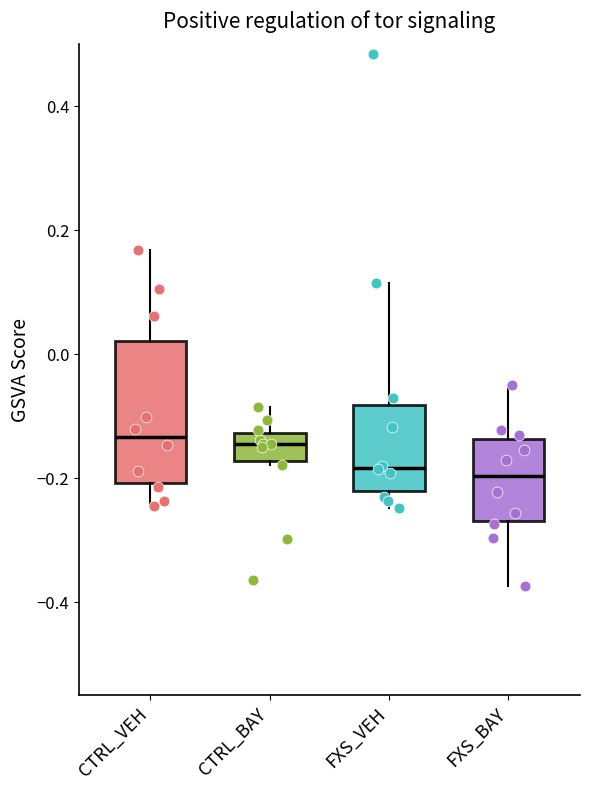

Which box is the tallest, from its lower edge to its upper edge?

CTRL_VEH